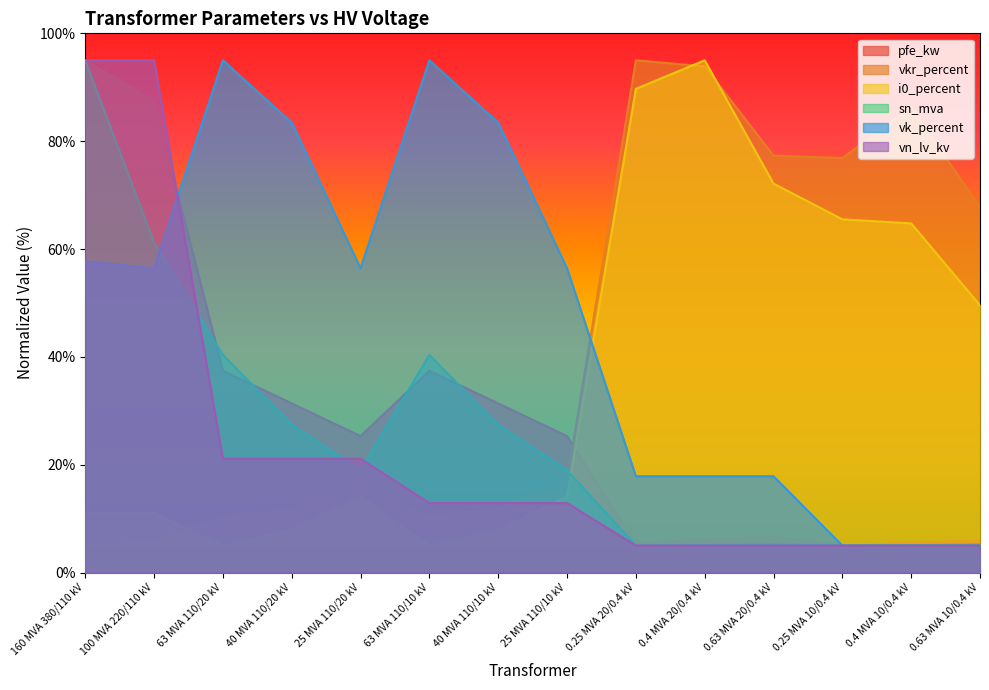

What is the label of the 13th point from the right?

100 MVA 220/110 kV